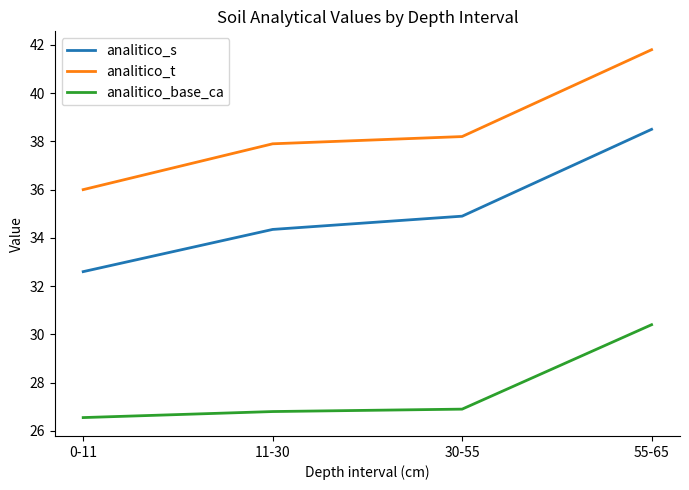

What position from the left is 55-65?

4